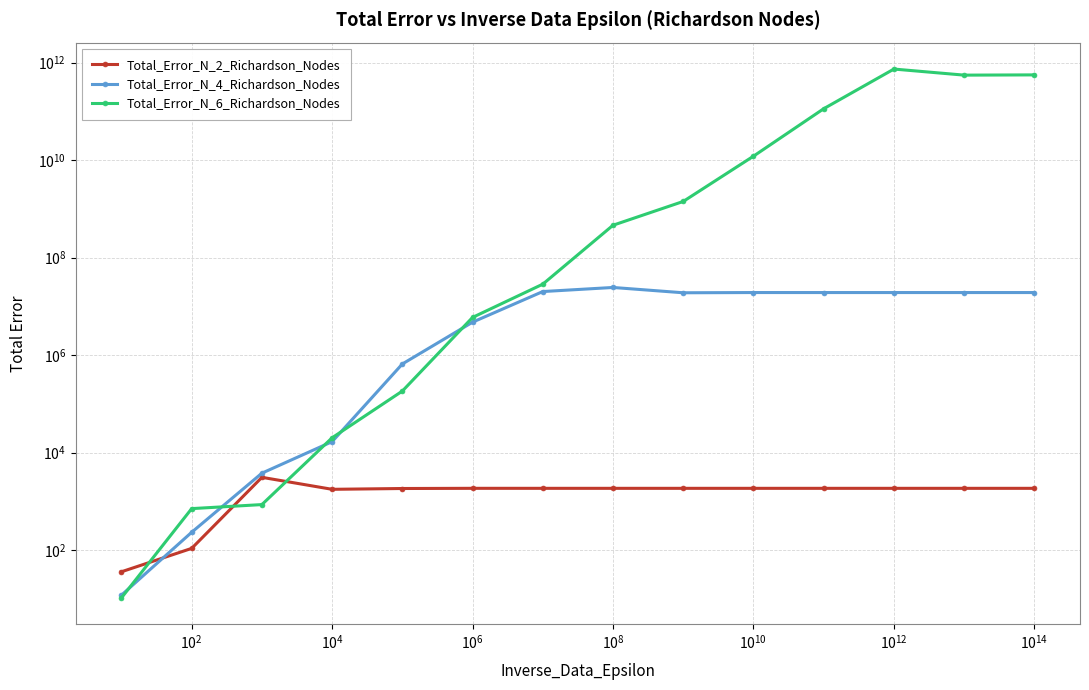

What is the difference between the highest and lowest values at $\mathdefault{10^{4}}$?

18315.1